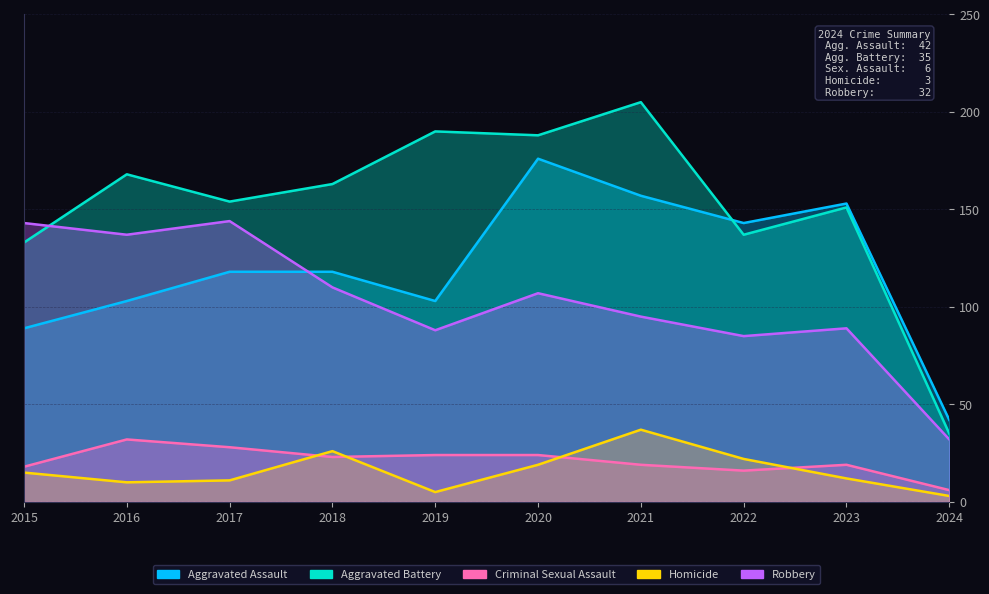

True or false: Aggravated Battery and Homicide intersect in this chart.

False